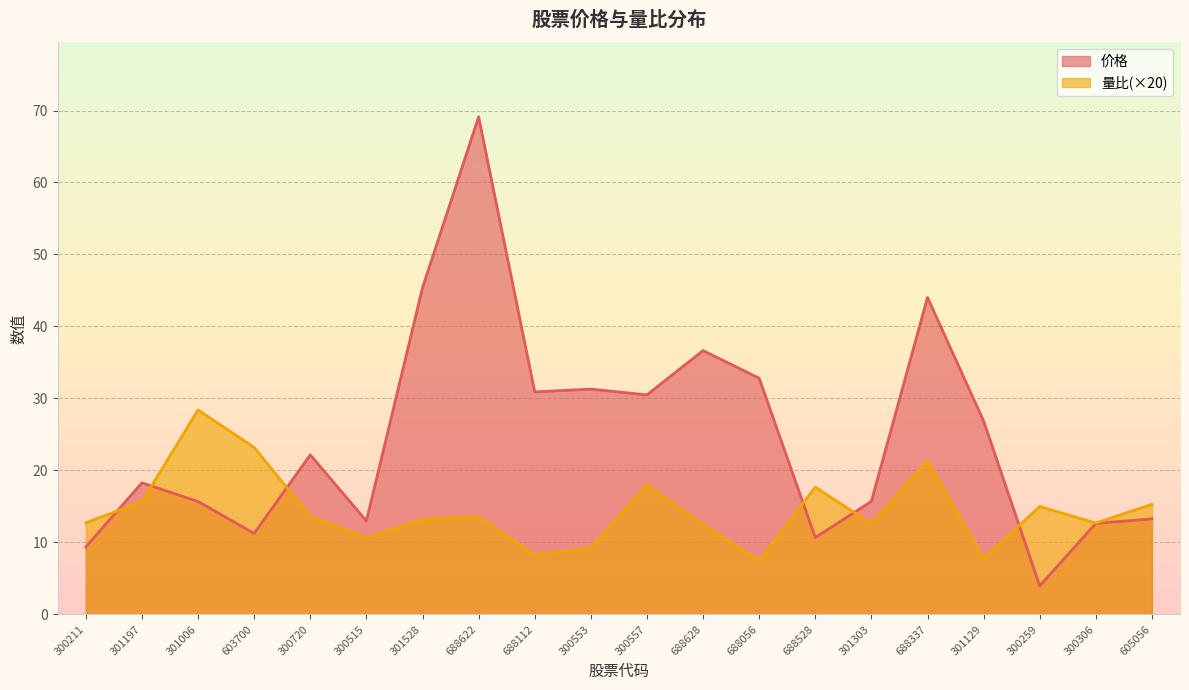

How many values in the 量比 series are below 13?

9